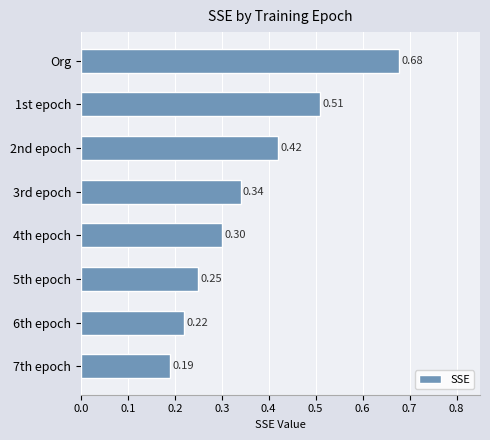

What is the difference between the second highest and minimum values?

0.3